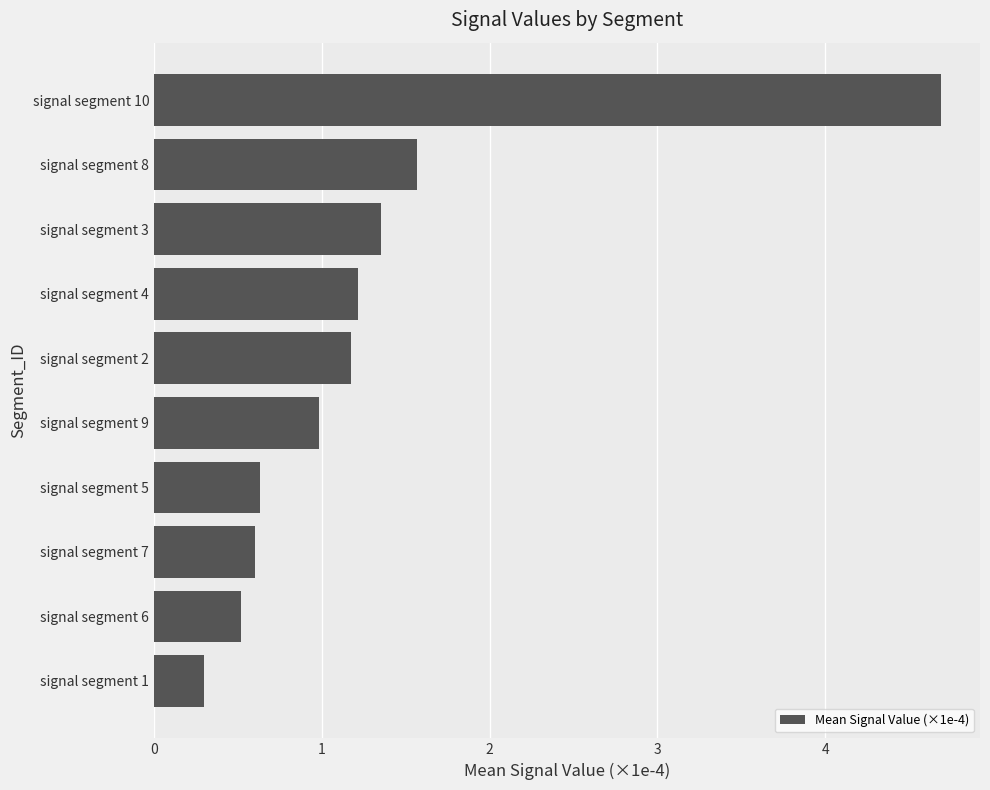

True or false: the data shows 0.2 at signal segment 5.

False